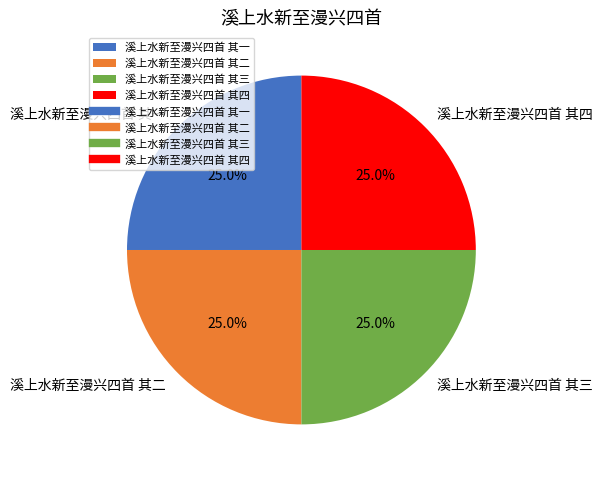

What percentage is the 溪上水新至漫兴四首 其一 slice, to the nearest percent?

25%